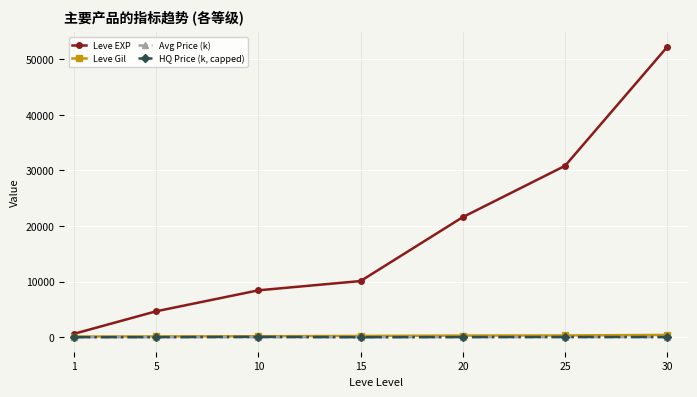

List the series in order of their peak value, lowest first.

Avg Price (k), HQ Price (k, capped), Leve Gil, Leve EXP